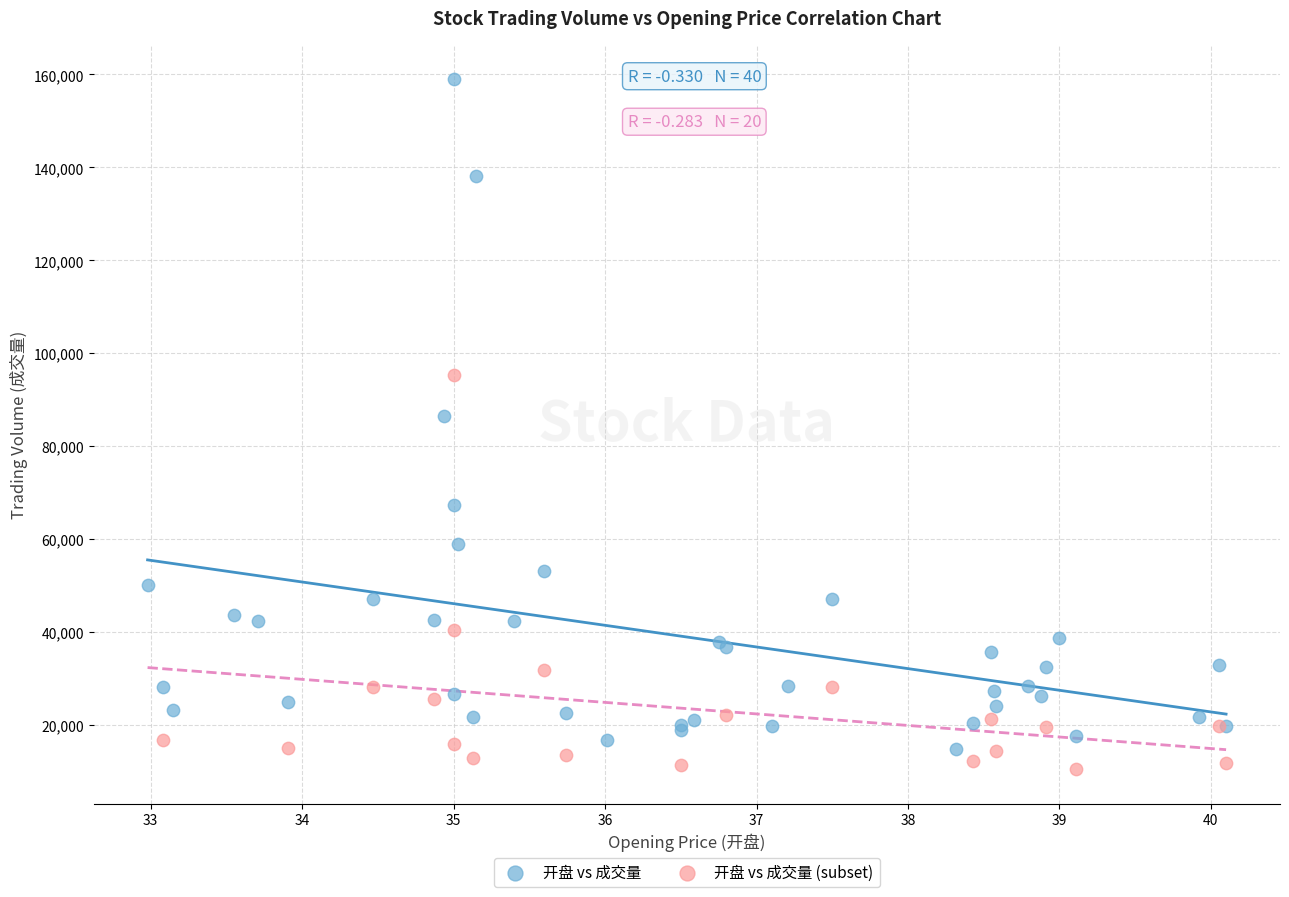

Which series contains the highest Y value?

开盘 vs 成交量